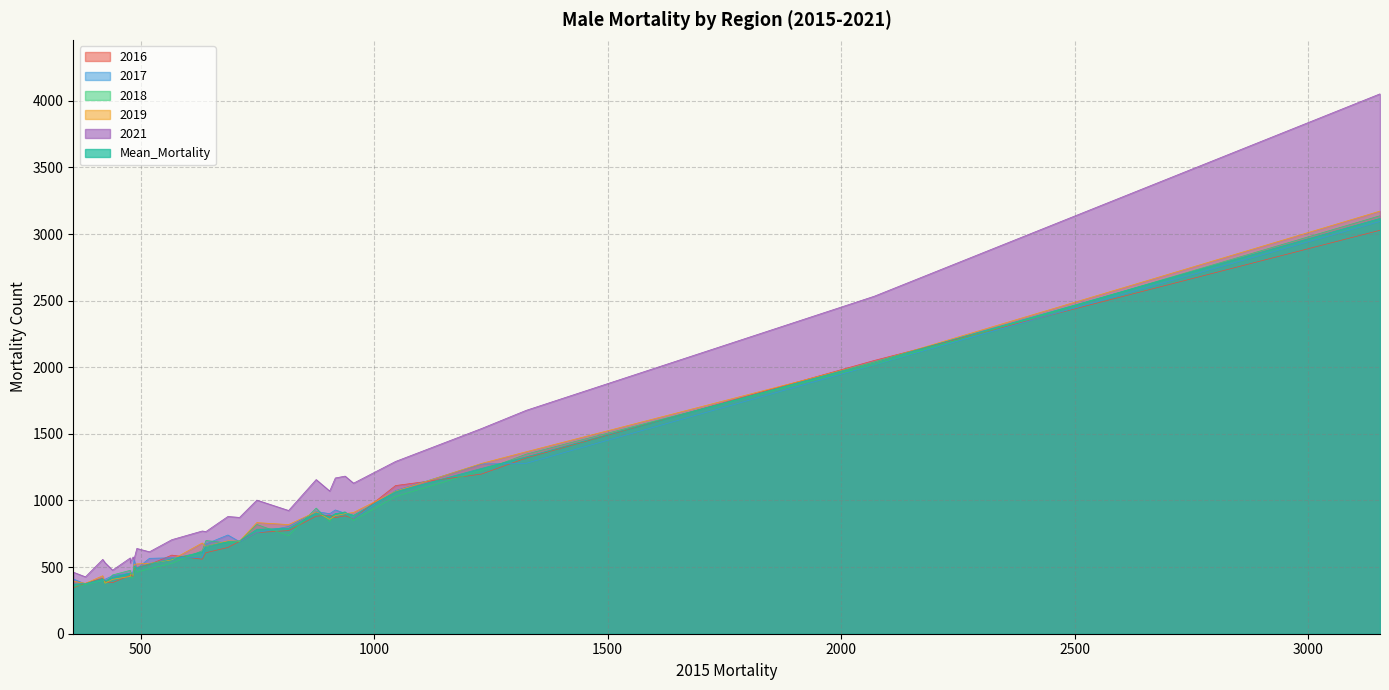

Which series ends up on top after the final intersection of 2019 and Mean_Mortality?

Mean_Mortality